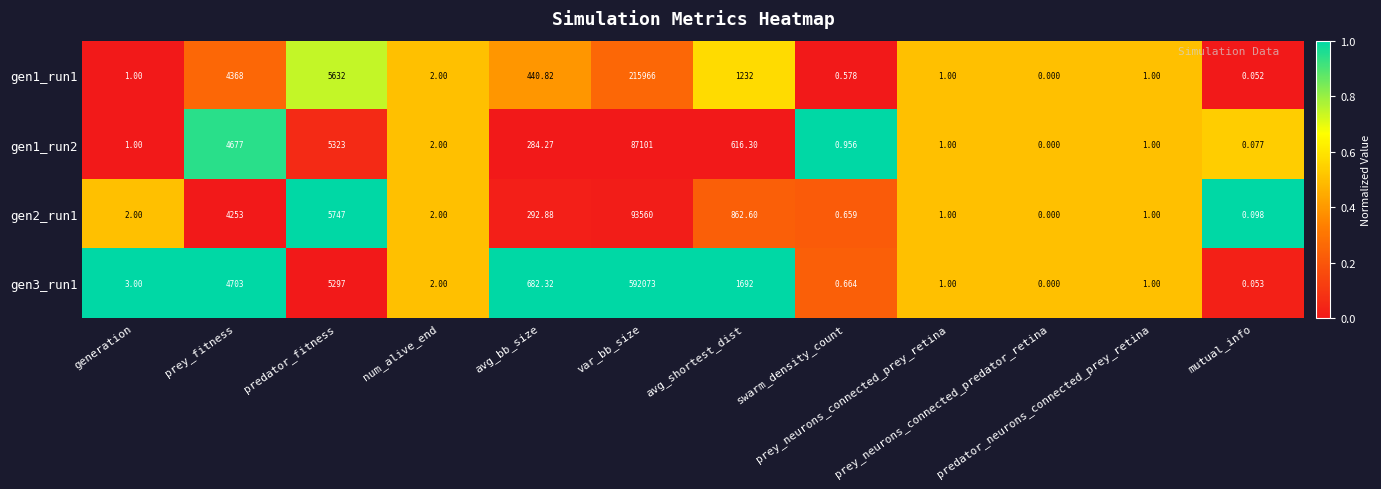

Which has a higher value, num_alive_end or prey_neurons_connected_prey_retina?

num_alive_end